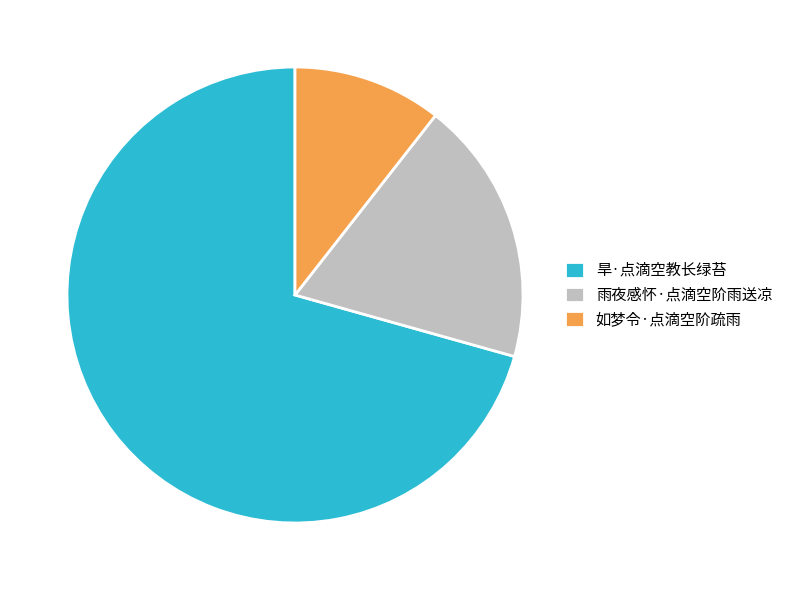

Count the number of slices in the pie.

3